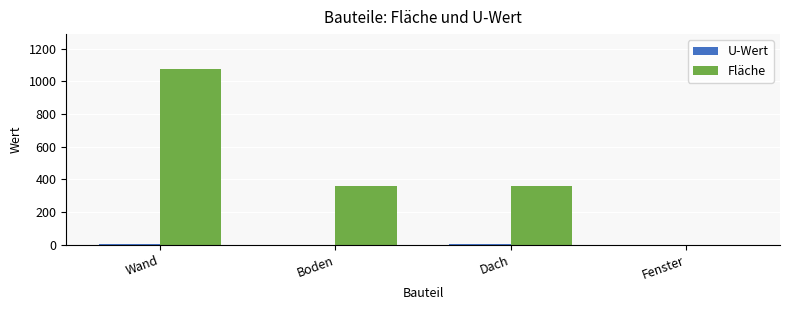

What is the sum of all Fläche values?

1795.2